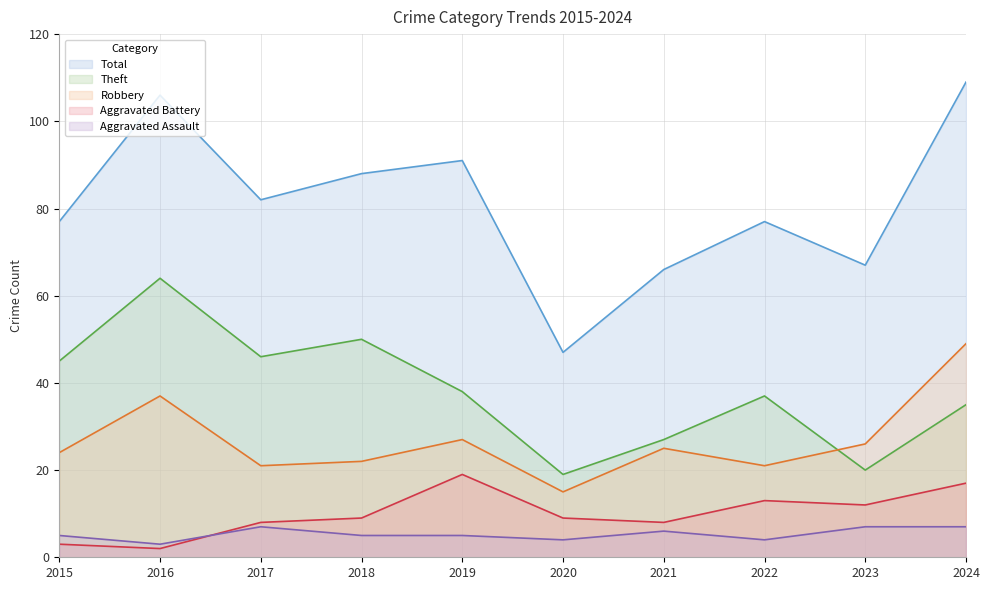

Read the Robbery value at 2023, to the nearest 10.

30